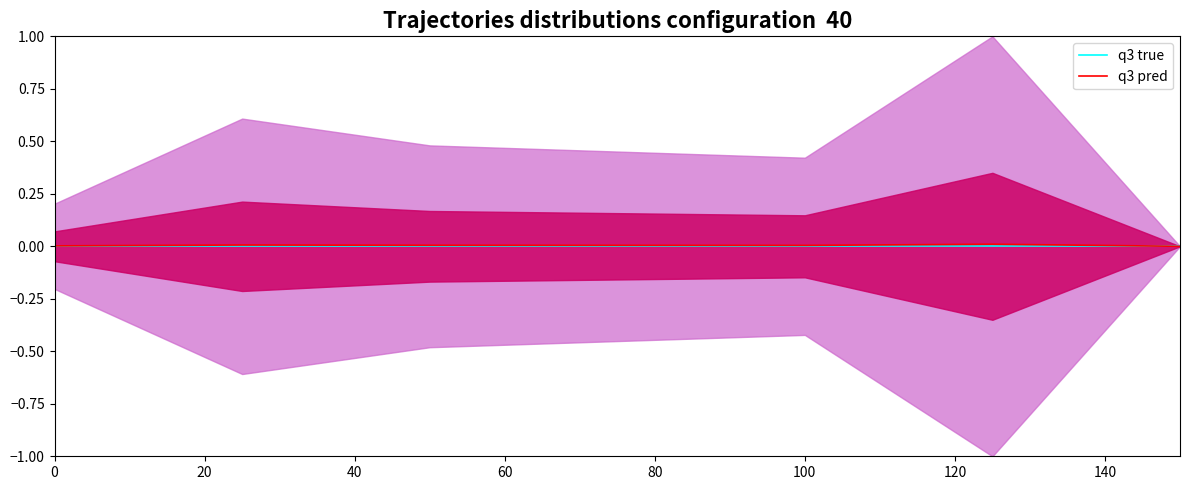

How many categories are shown in the chart?

8